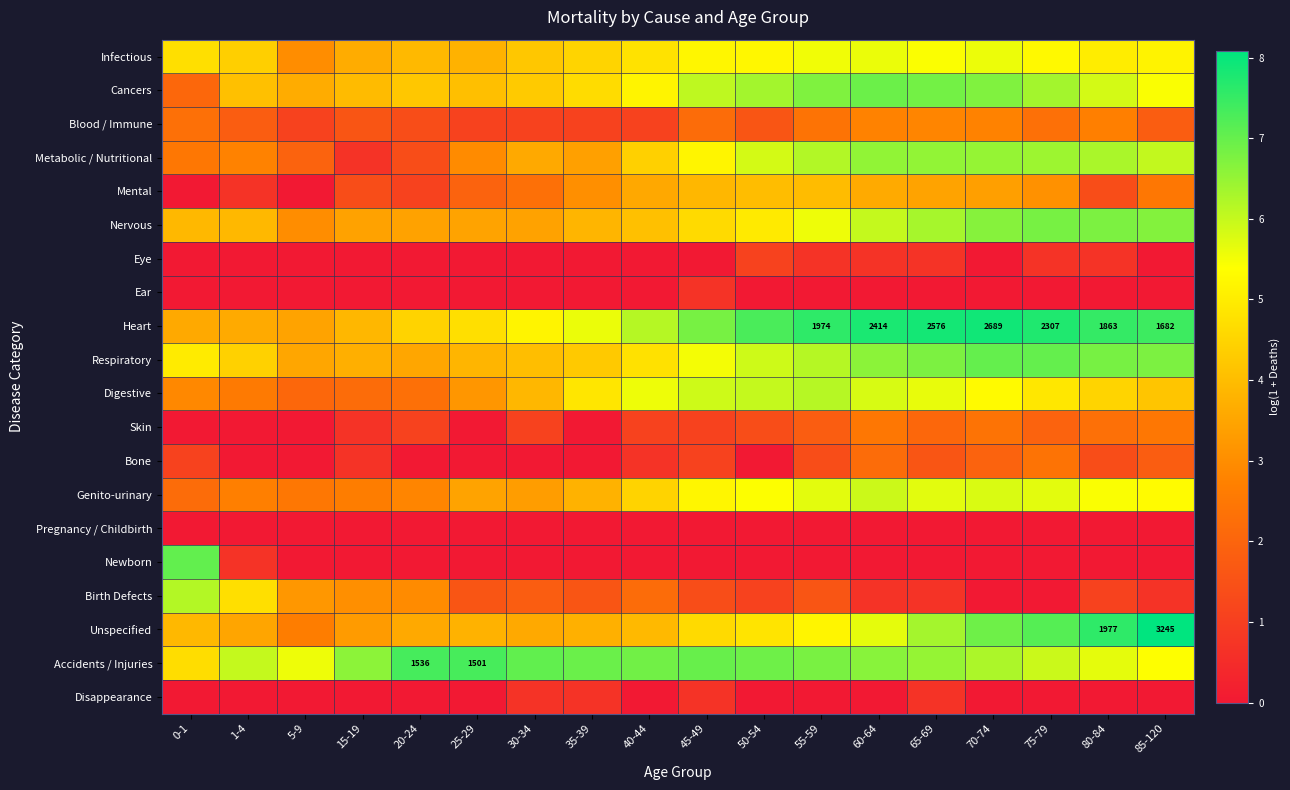

Which category has the lowest value in the Respiratory series?

5-9